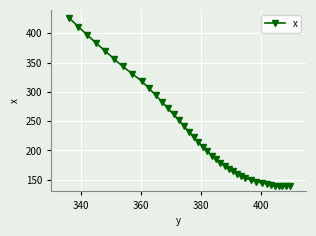

What is the maximum value shown in the chart?

426.5